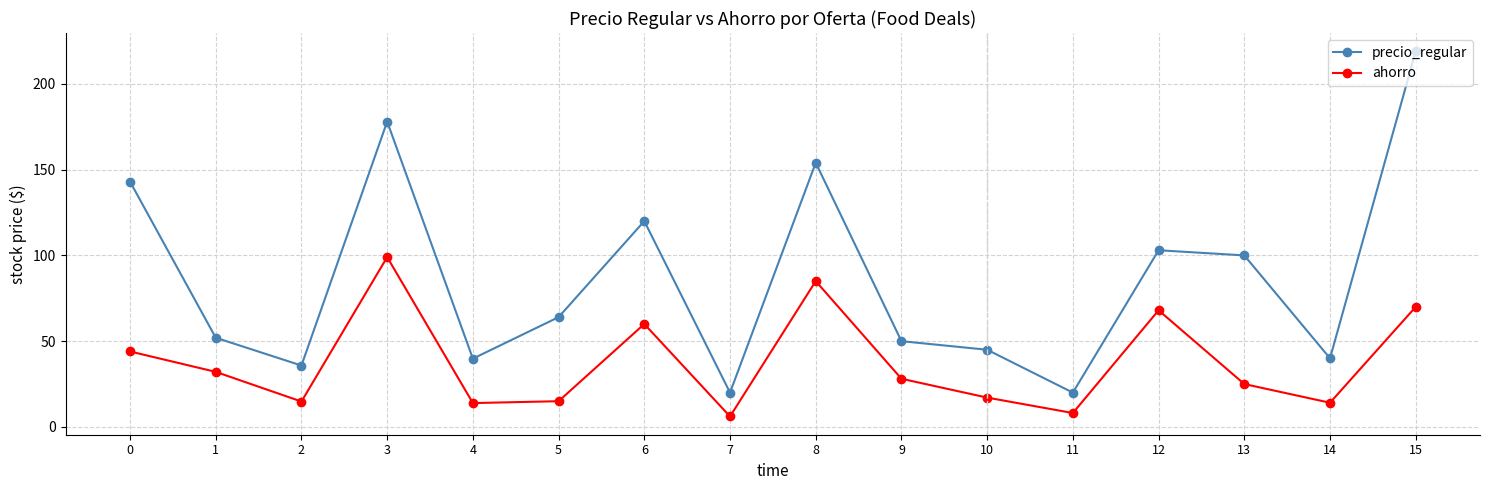

Rank the series by their average value, from lowest to highest.

ahorro, precio_regular